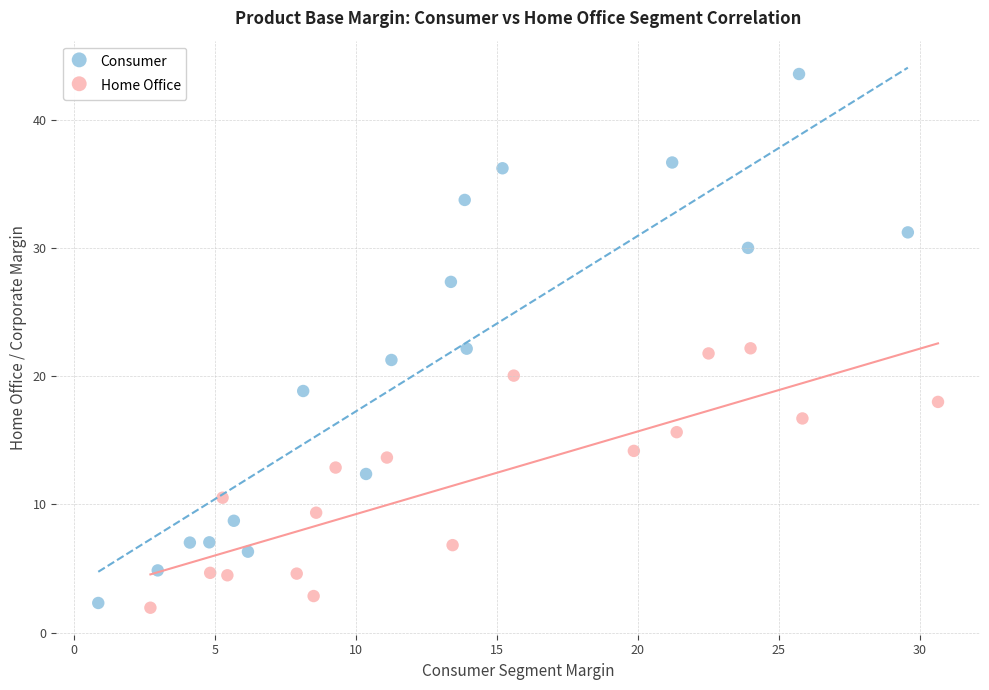

What are all the series names shown in the legend?

Consumer, Home Office